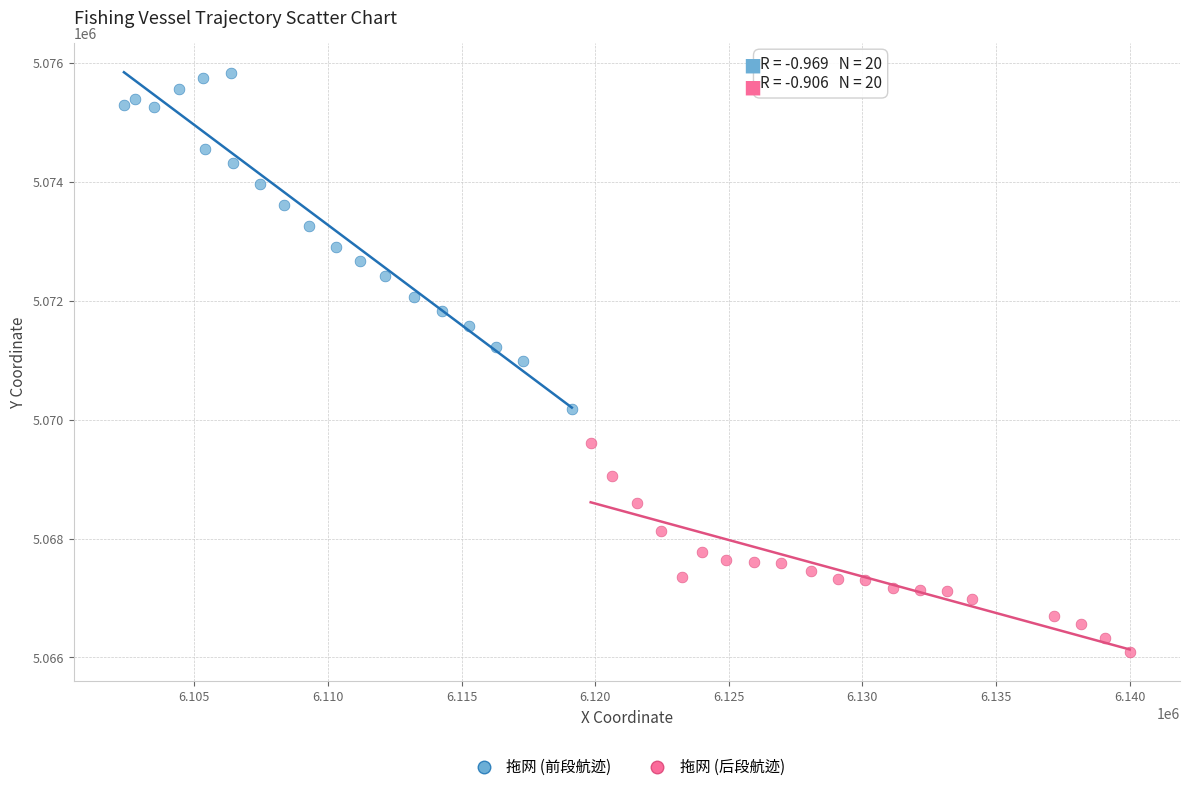

Which series reaches the maximum Y coordinate?

拖网 (前段航迹)